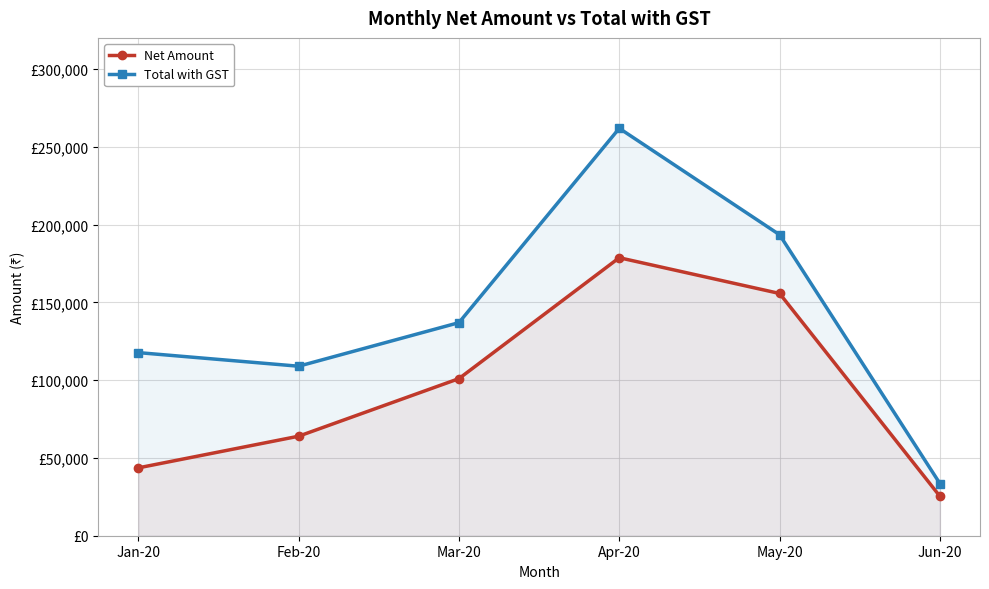

Where is the first local maximum for Total with GST?

Apr-20